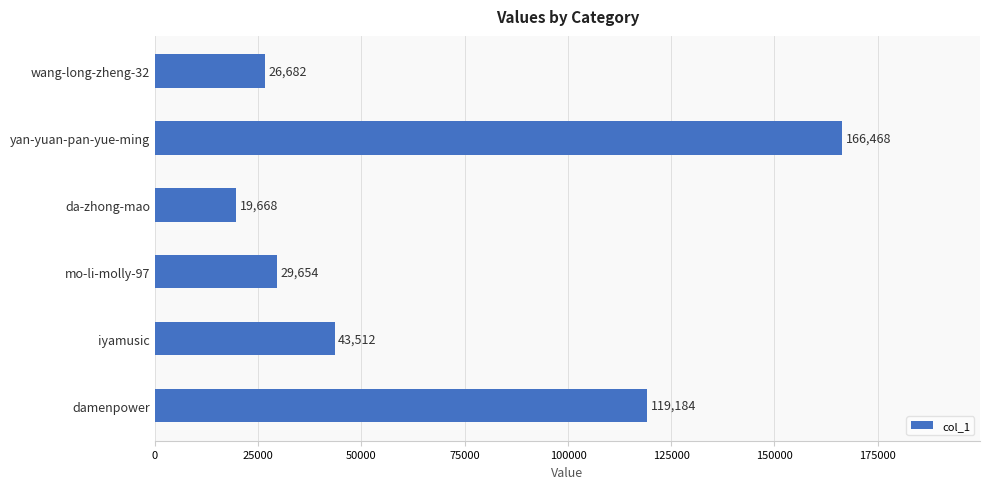

What is the approximate value at iyamusic?

43512